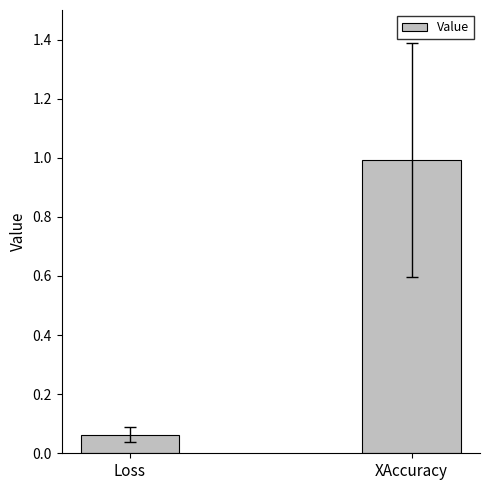

What is the greatest value displayed?

1.0